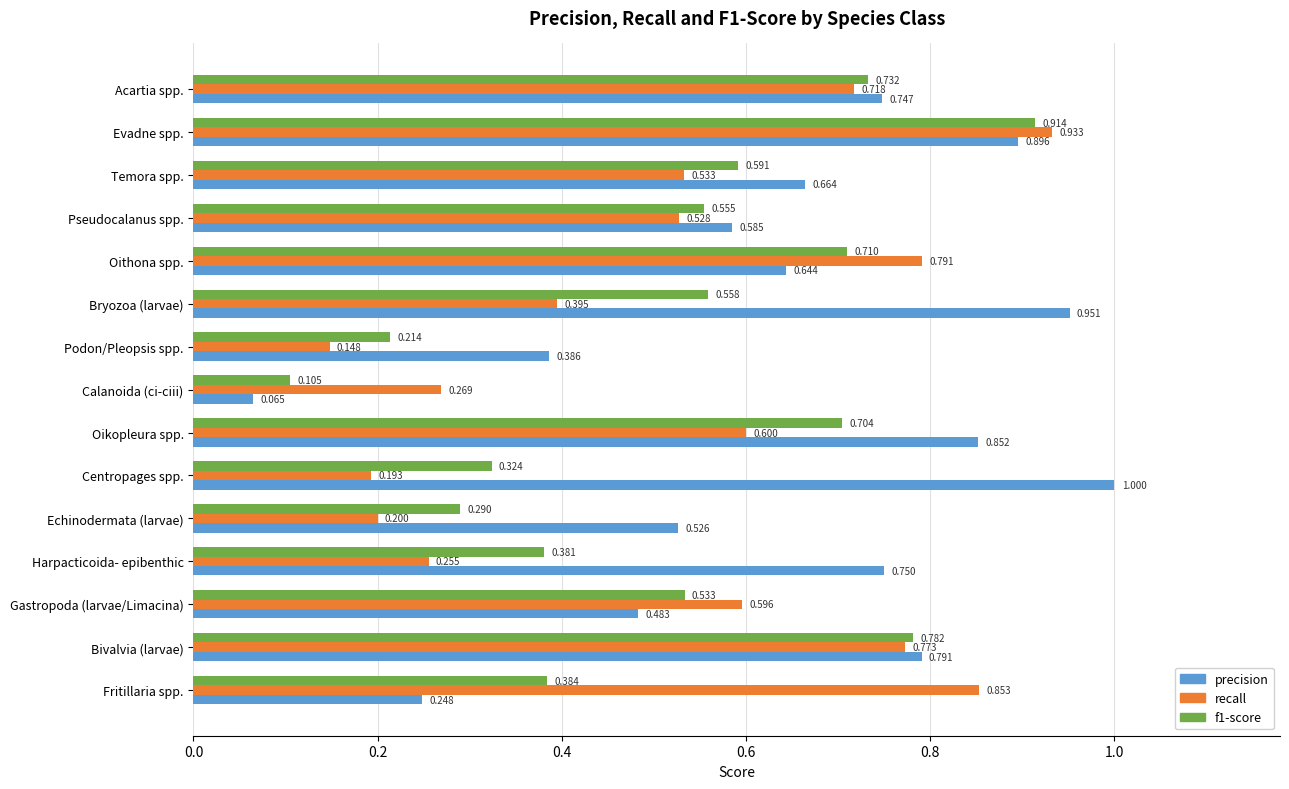

Between Acartia spp. and Bivalvia (larvae), which series saw the biggest shift?

recall